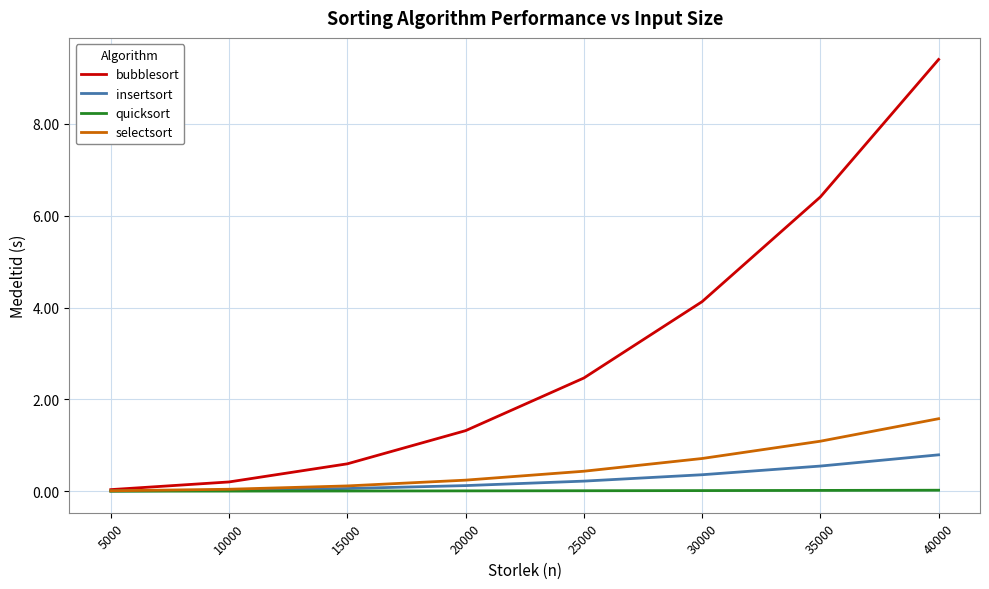

Which series has the widest spread of values?

bubblesort